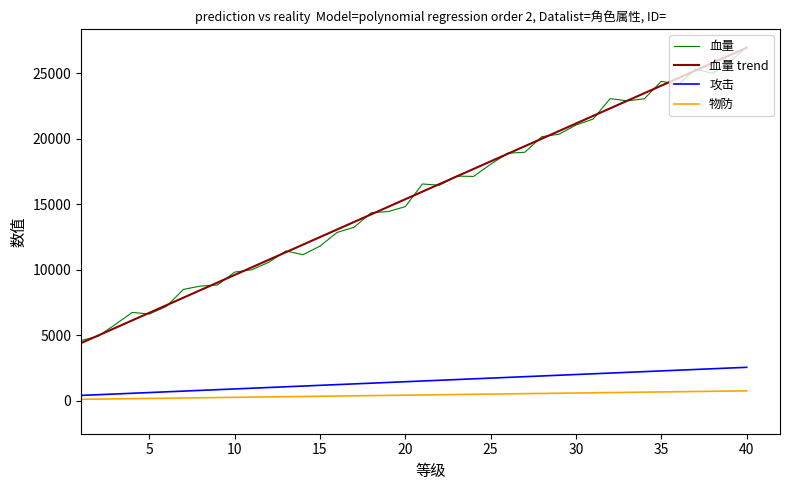

True or false: 血量 and 攻击 intersect in this chart.

False